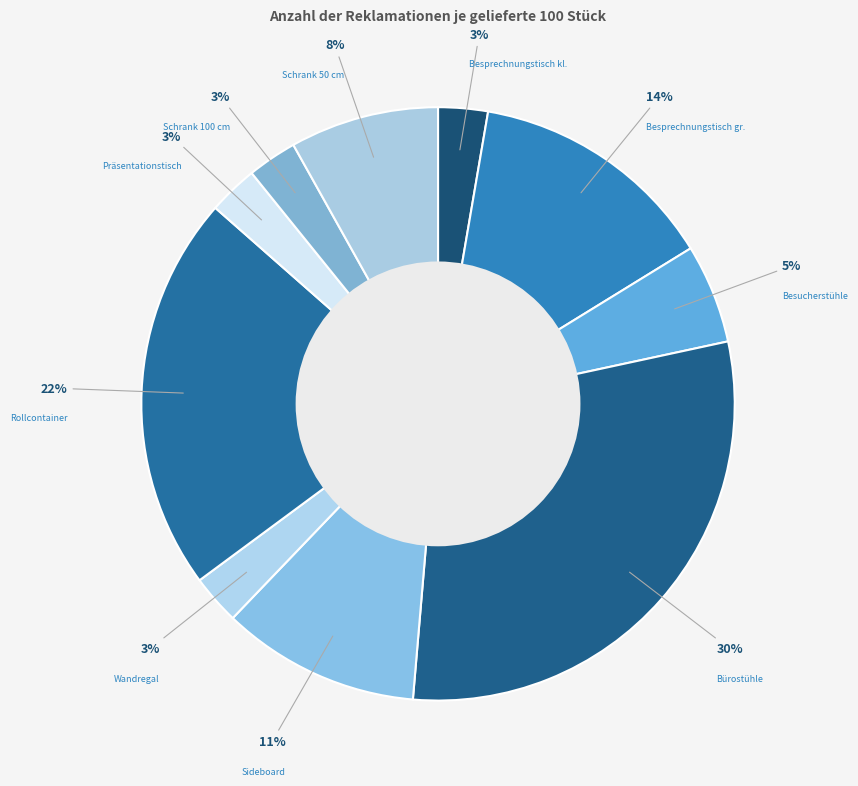

Which slice is the largest?

Bürostühle